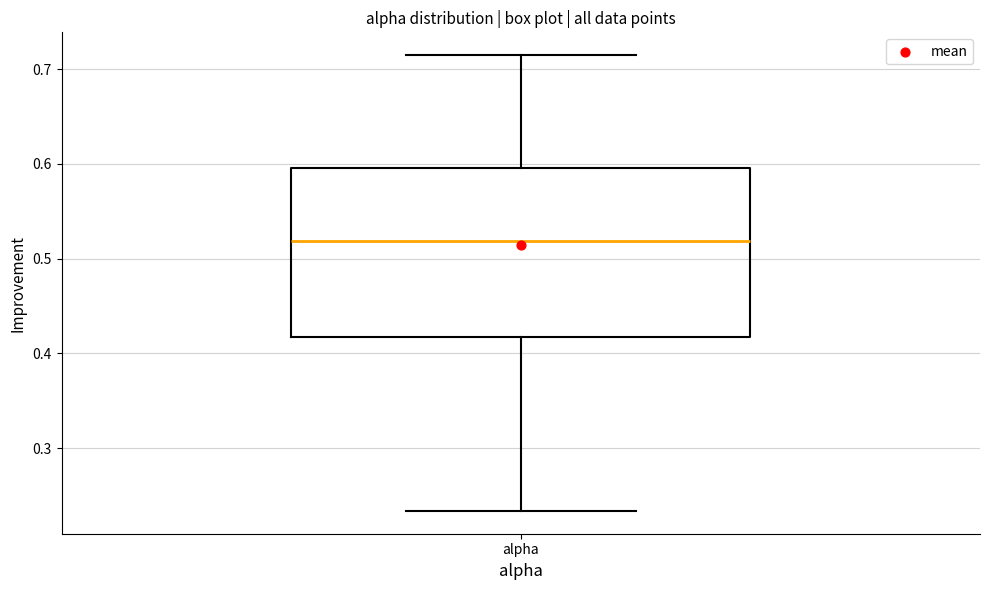

Transcribe this box plot: give where the median line is, the range the box spans, and where the two whiskers end, as read against the y-axis. The values are not printed on the chart, so give them approximately, as read against the axis.

median 0.52, box 0.42 to 0.60, whiskers 0.23 to 0.71